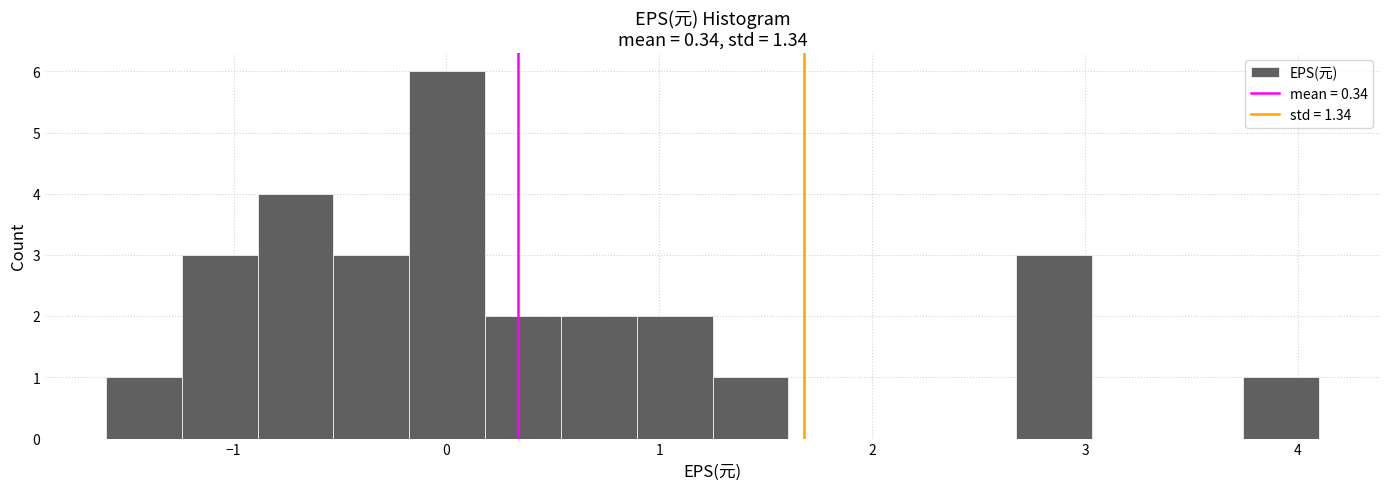

Around what value on the x-axis is the tallest bar? Give the approximate position of its centre, as read against the axis.

0.0